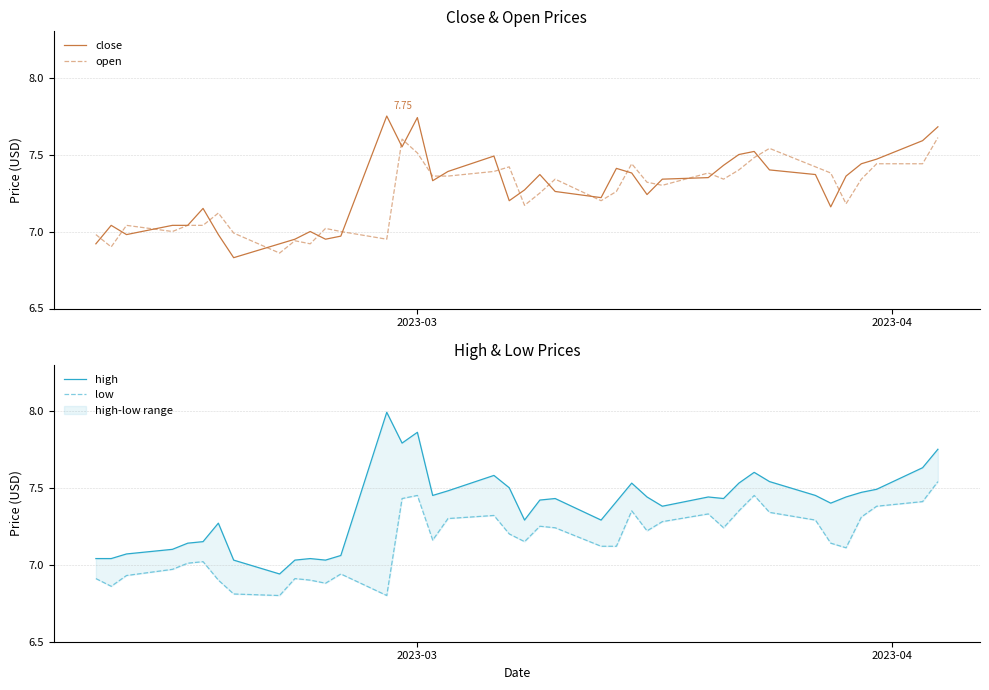

At 2023-03, list the series in order from smallest to largest.

low, open, close, high